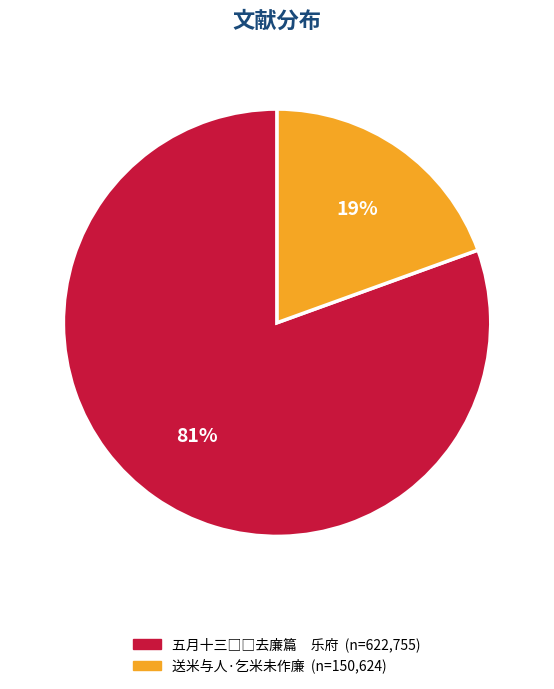

Between 送米与人·乞米未作廉 and 五月十三□□去廉因作廉□逃一篇且愿有事于廉者瞻前顾后相留意于斯言　乐府, which is larger?

五月十三□□去廉因作廉□逃一篇且愿有事于廉者瞻前顾后相留意于斯言　乐府